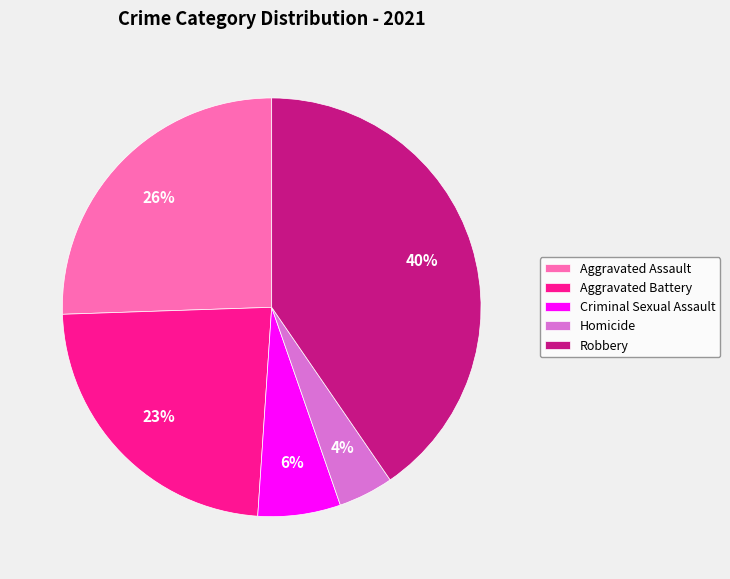

Is it true that Robbery is 40% of the pie?

True